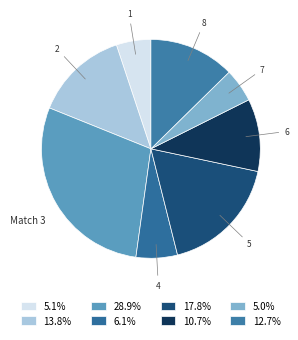

Count the number of slices in the pie.

8